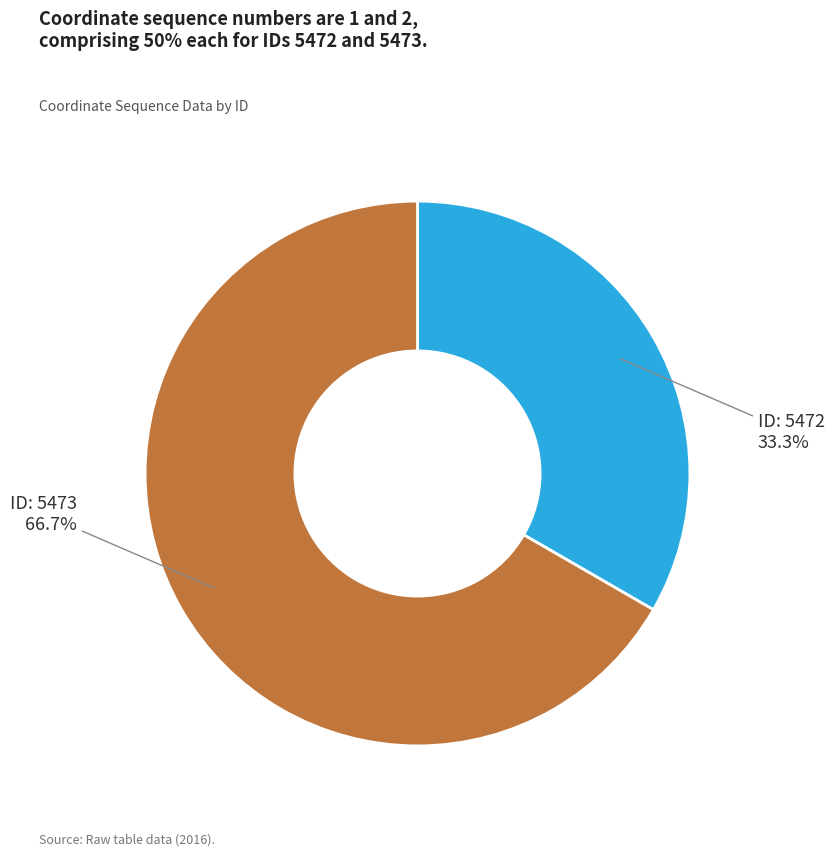

Is there any slice that represents more than half of the pie?

Yes